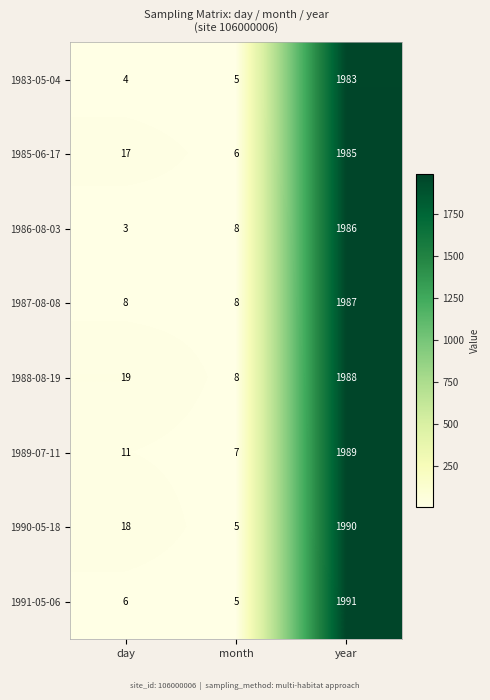

Which label corresponds to the largest value in the chart?

year